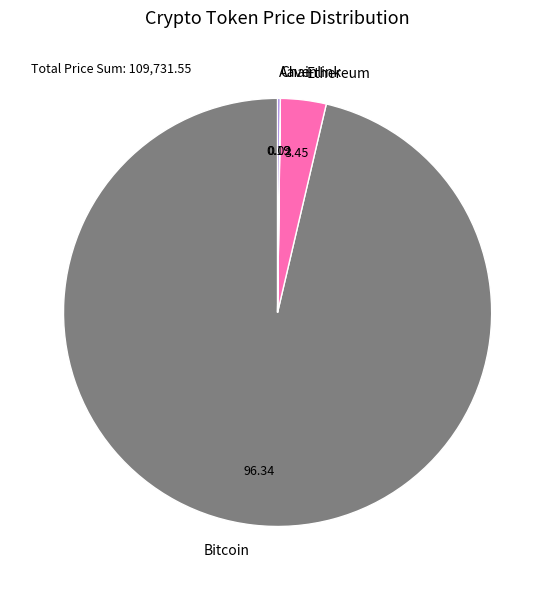

What is the largest slice in the pie chart?

Bitcoin